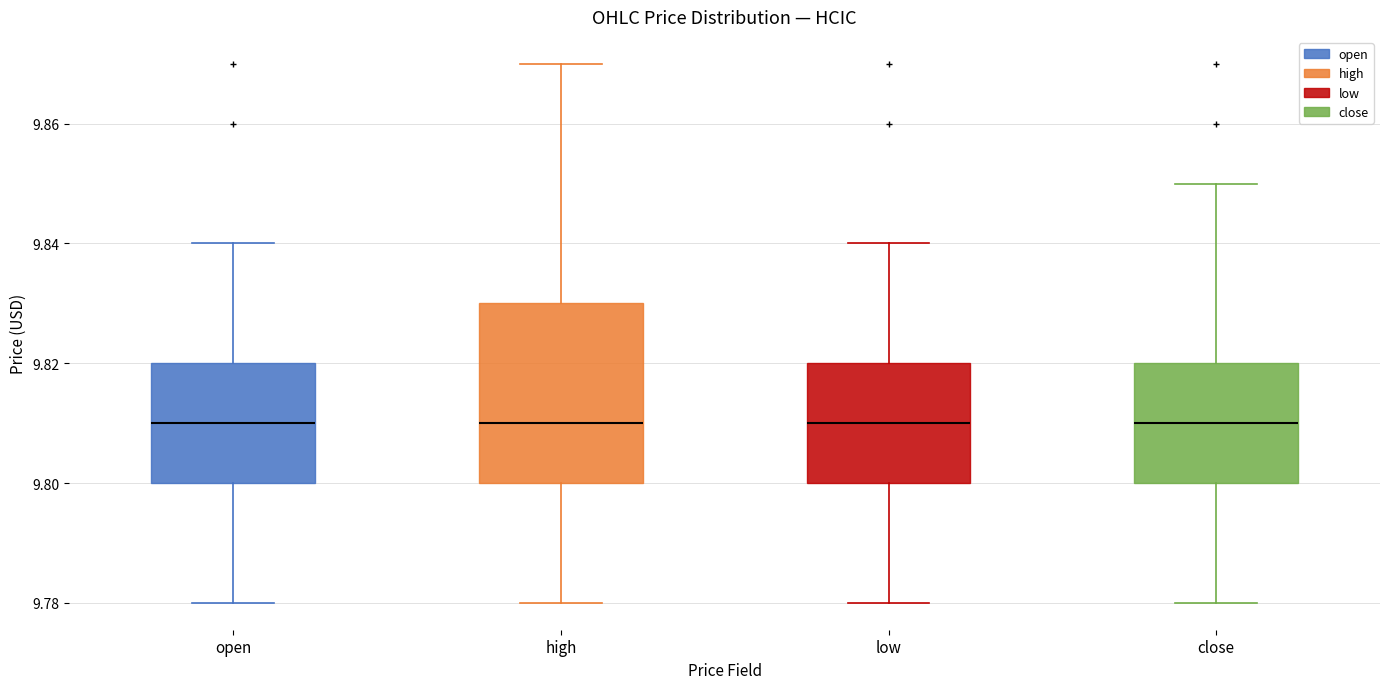

Comparing the boxes themselves (not the whiskers), which one is the tallest?

high